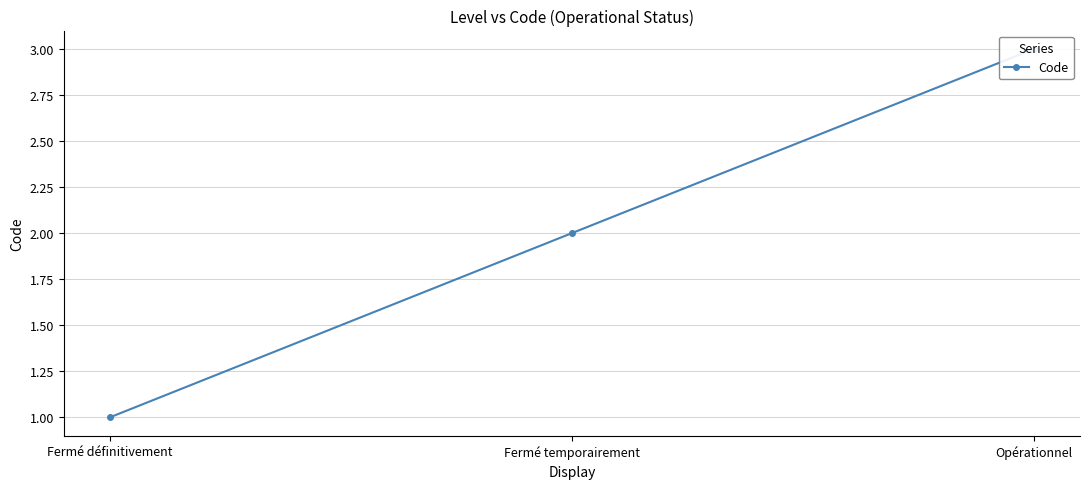

The value at Fermé temporairement is 2. True or false?

True